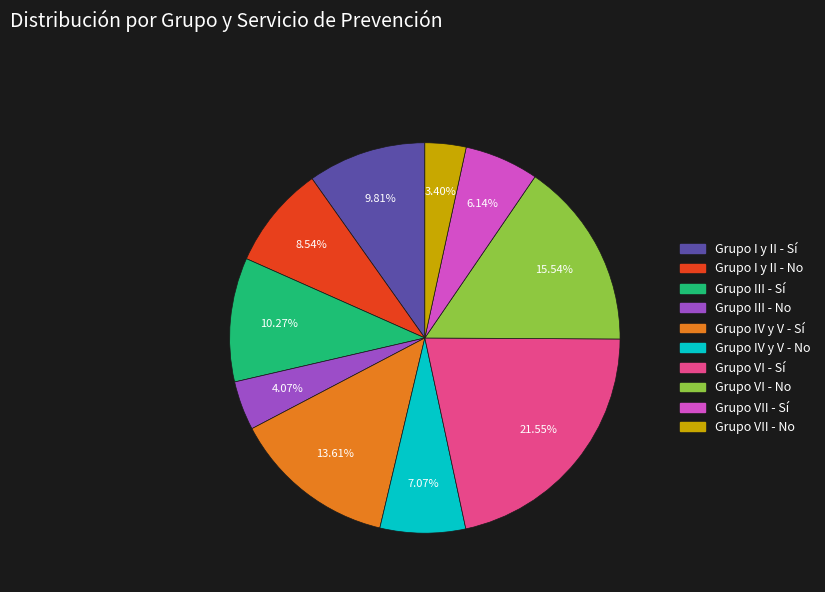

The Grupo IV y V - Sí slice represents 14% of the pie. True or false?

True